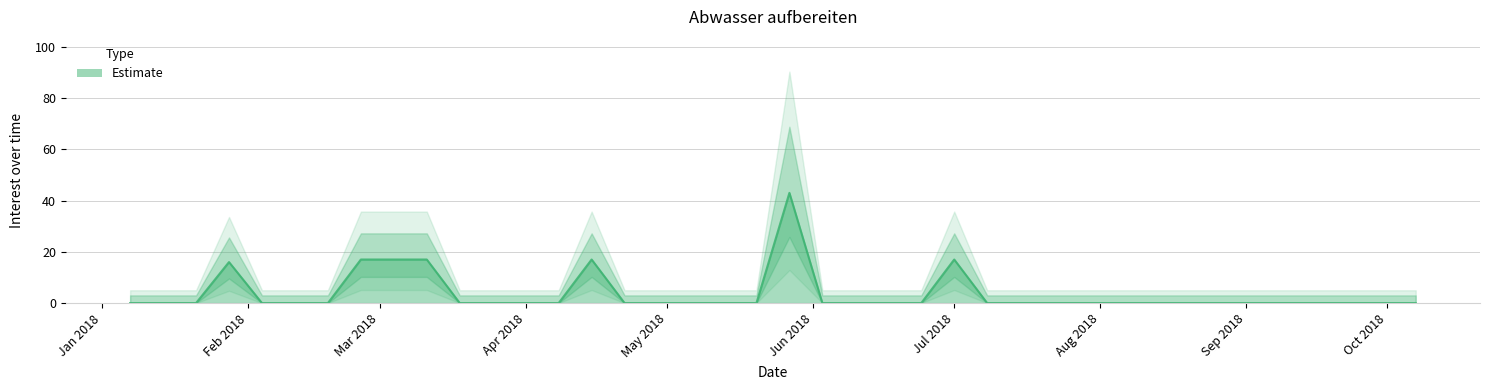

How many distinct data groups are displayed?

1